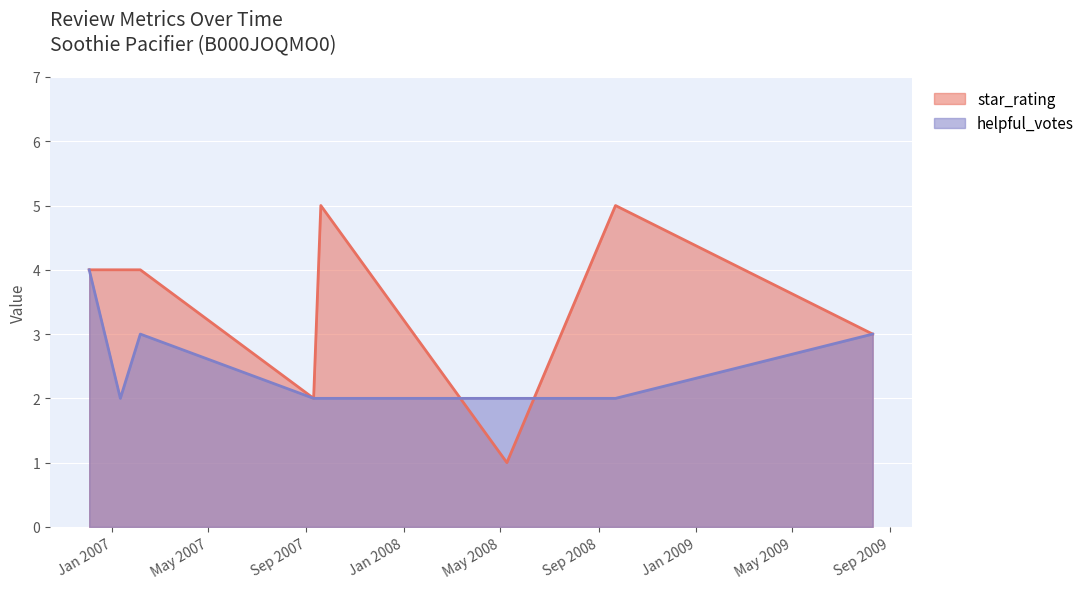

What is the sum of all star_rating values?

28